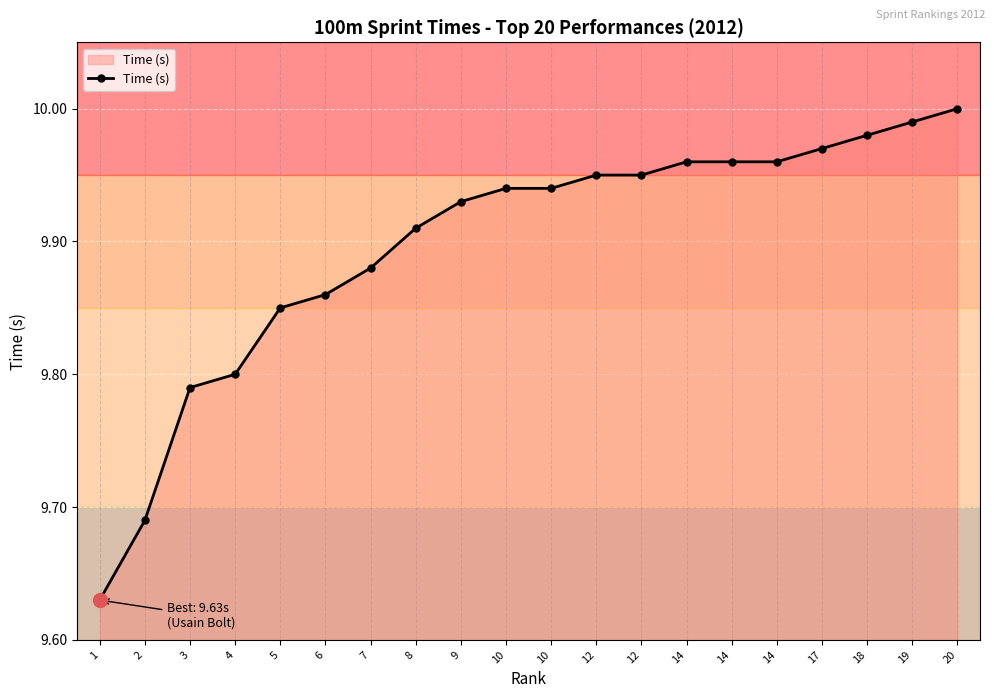

What is the ratio of the value at 3 to the value at 17?

1.0